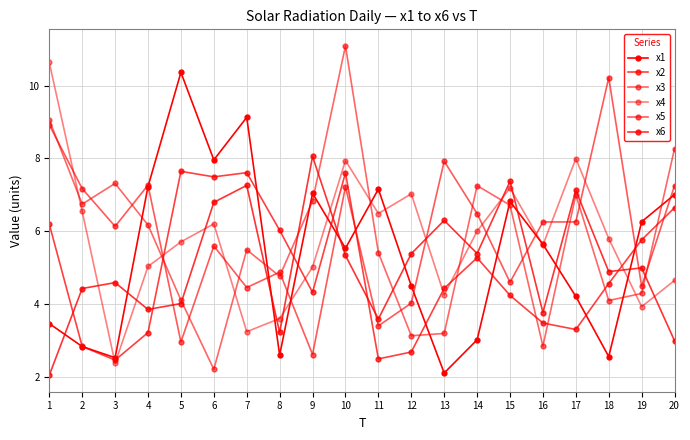

Is this an area chart (filled region under the line)?

No